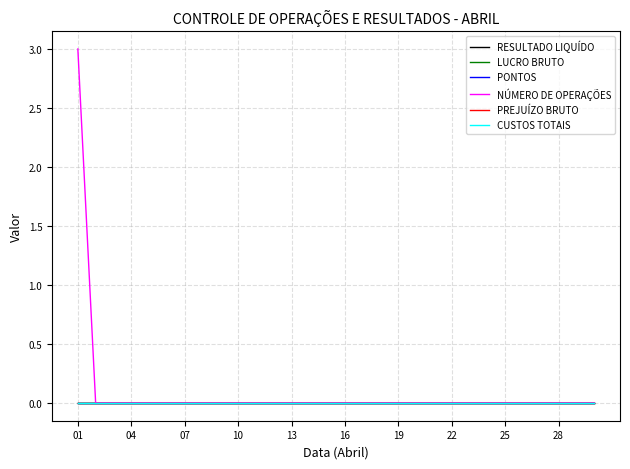

Rank the series by their maximum value, from lowest to highest.

RESULTADO LIQUÍDO, LUCRO BRUTO, PONTOS, PREJUÍZO BRUTO, CUSTOS TOTAIS, NÚMERO DE OPERAÇÕES